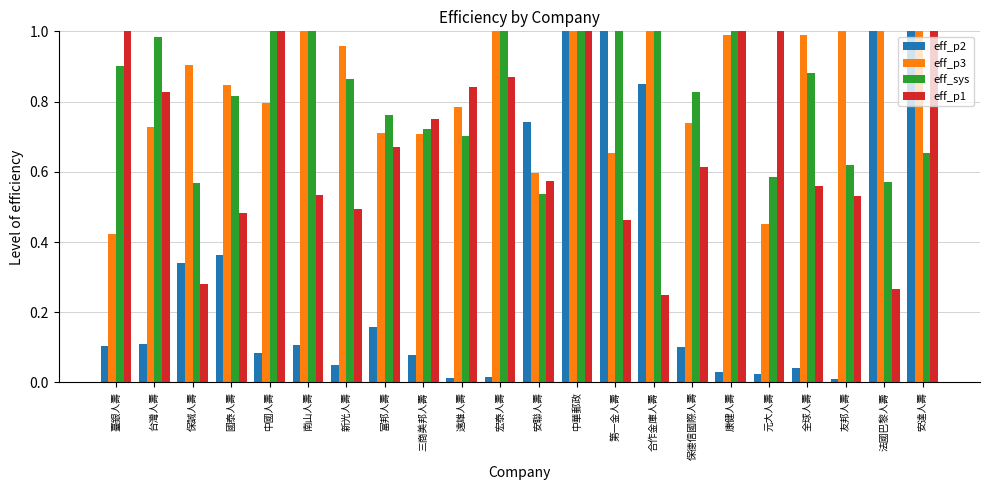

What is the sum of all eff_sys values?

18.0